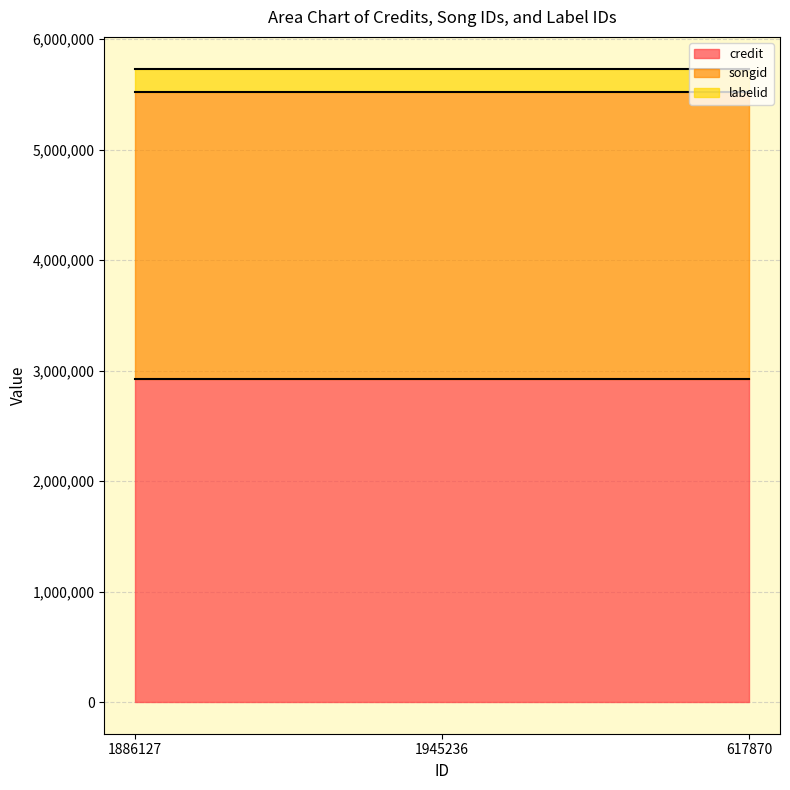

List the labels in order of credit value, smallest first.

1886127, 1945236, 617870